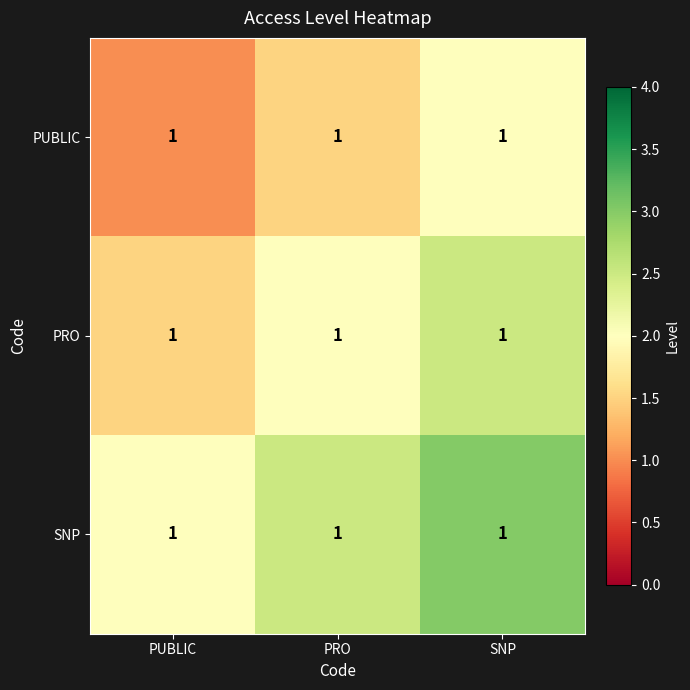

Which label corresponds to the smallest value in the chart?

PUBLIC